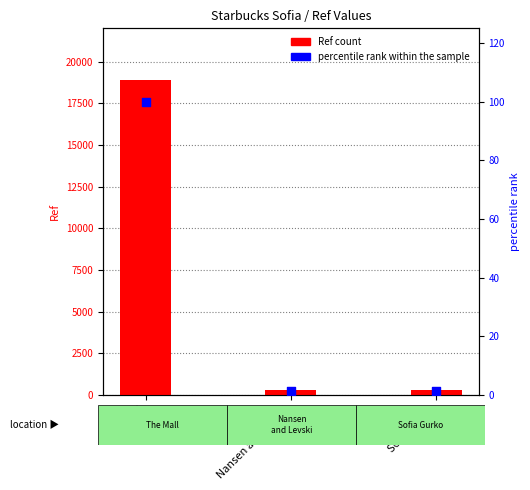

Is the value of Ref at Sofia Gurko greater than the value of percentile rank within the sample at The Mall?

Yes